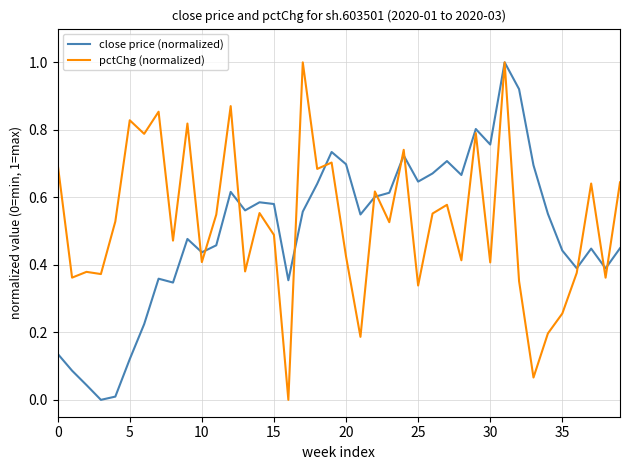

What is the greatest value displayed?

1.0